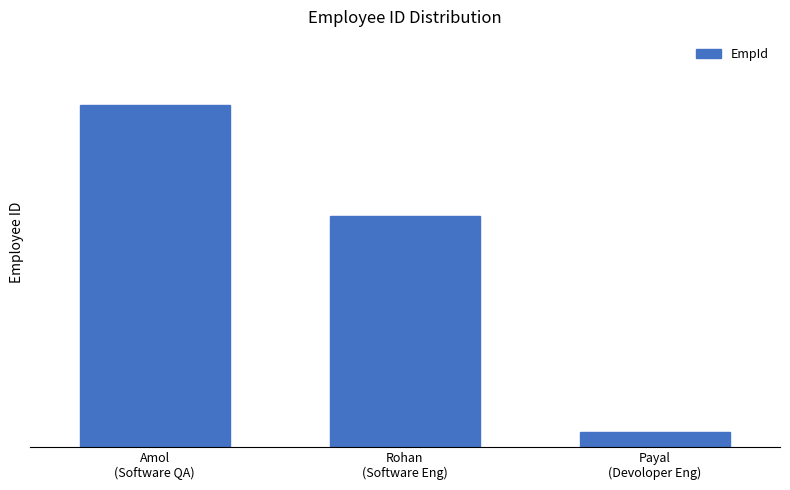

Are the bars grouped side by side (vs. stacked)?

No